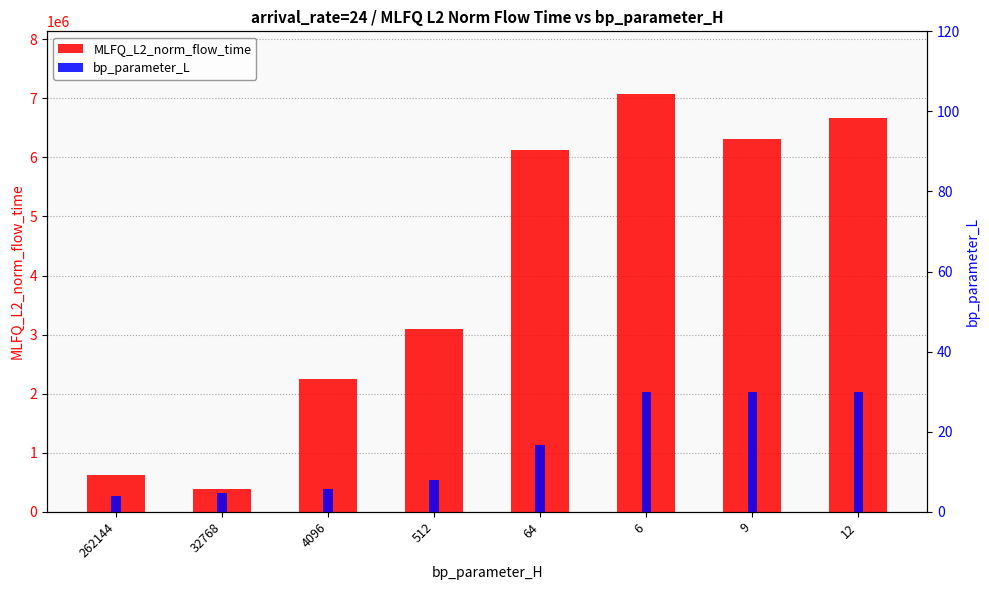

What is the difference between the bp_parameter_L values at 32768 and 512?

3.3